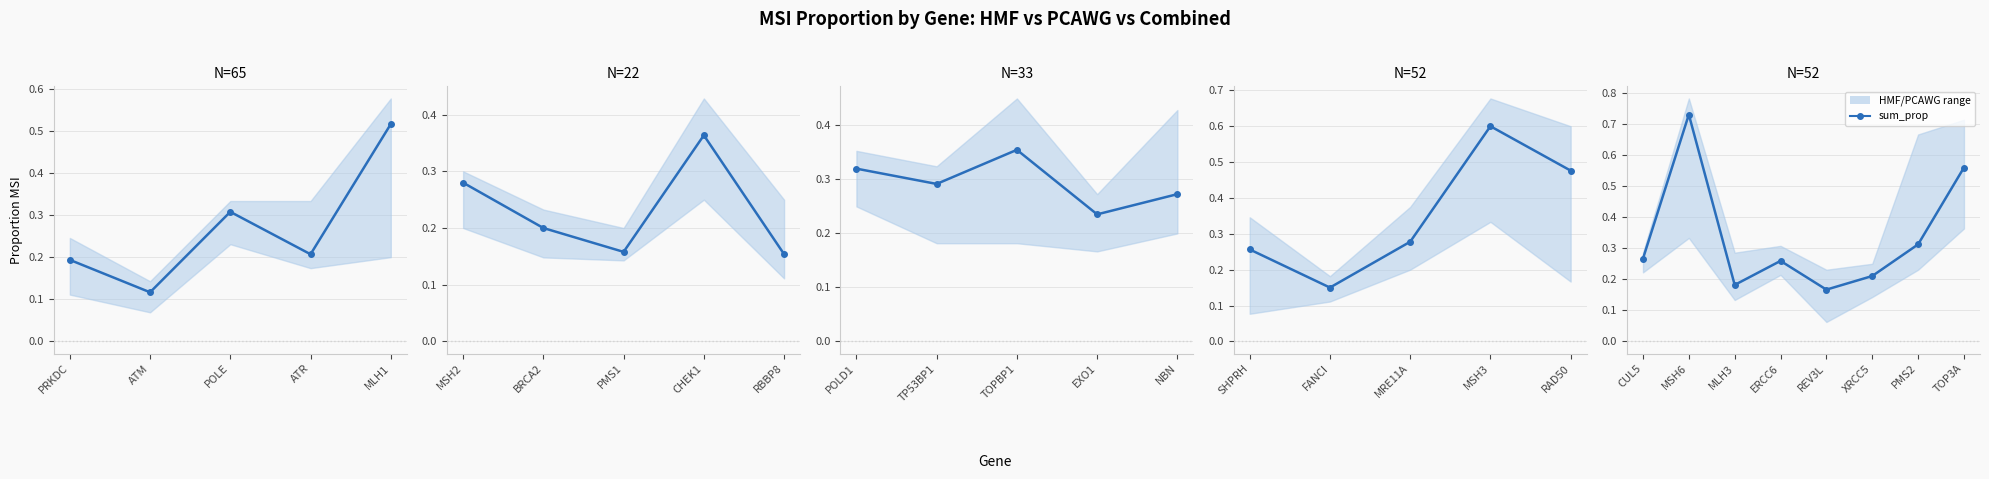

Does the chart have visible grid lines?

Yes